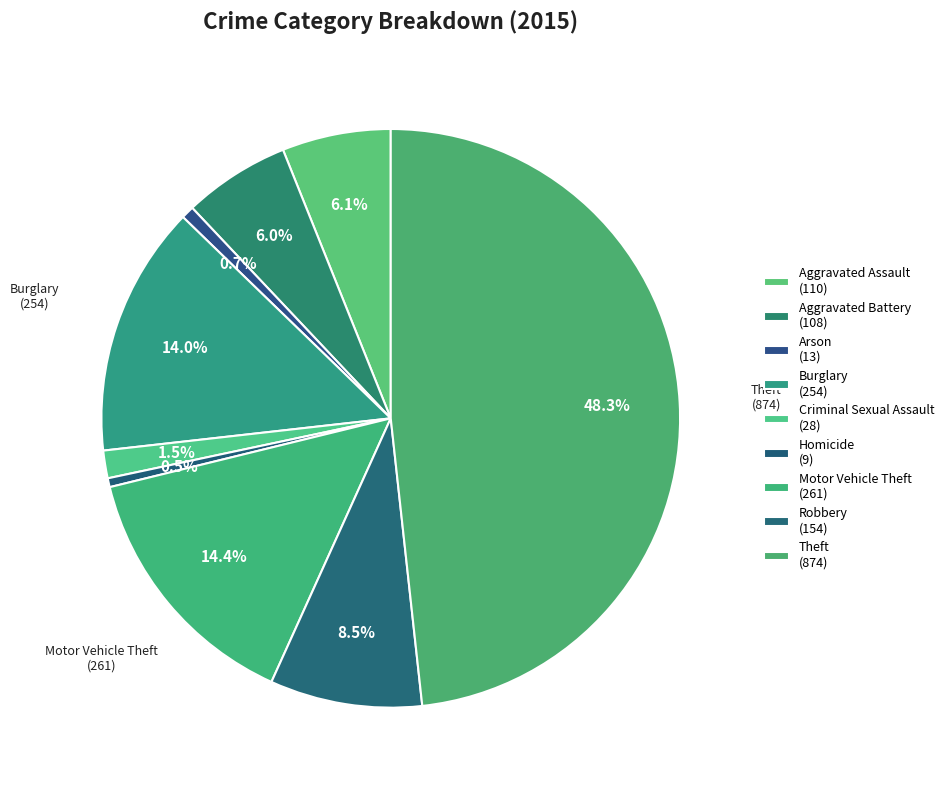

Count the number of slices in the pie.

9